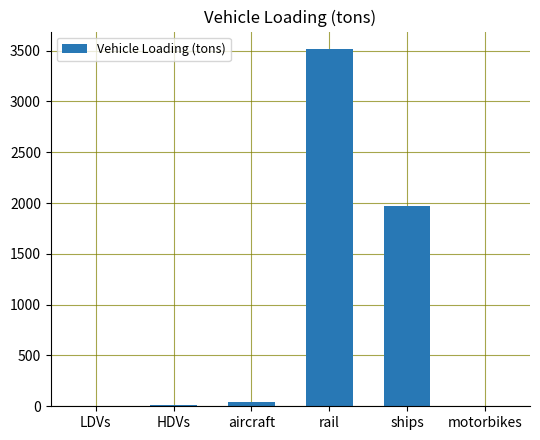

True or false: the data shows 0.0 at motorbikes.

True